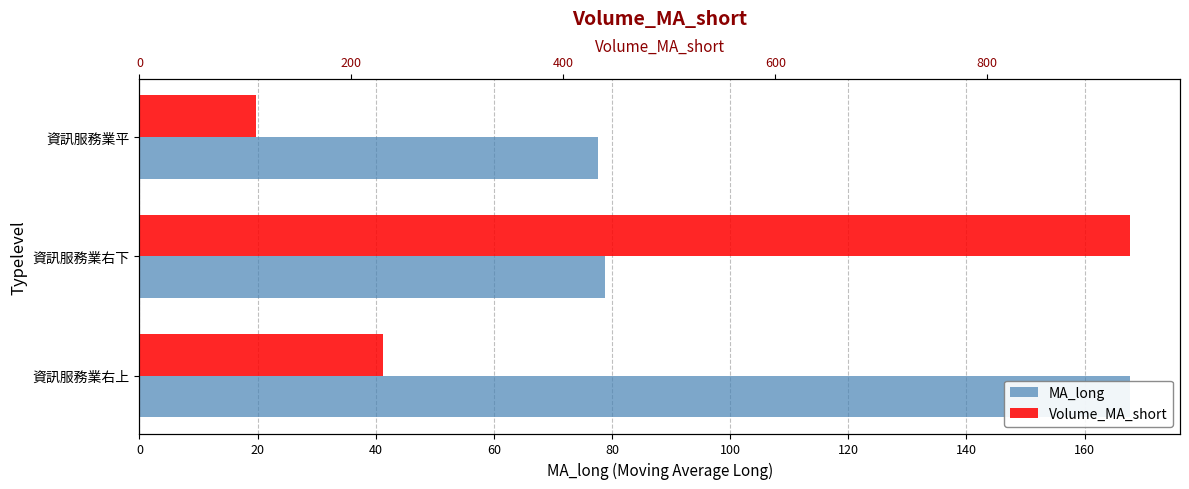

How many data points in Volume_MA_short are above 230?

1